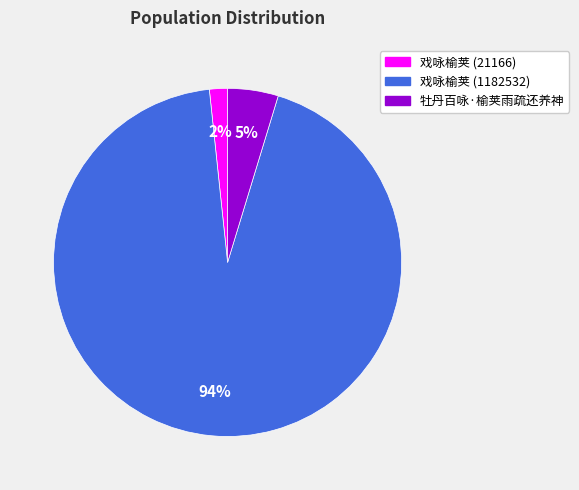

To the nearest percent, what is the combined percentage of 戏咏榆荚 (1182532) and 戏咏榆荚 (21166)?

95%